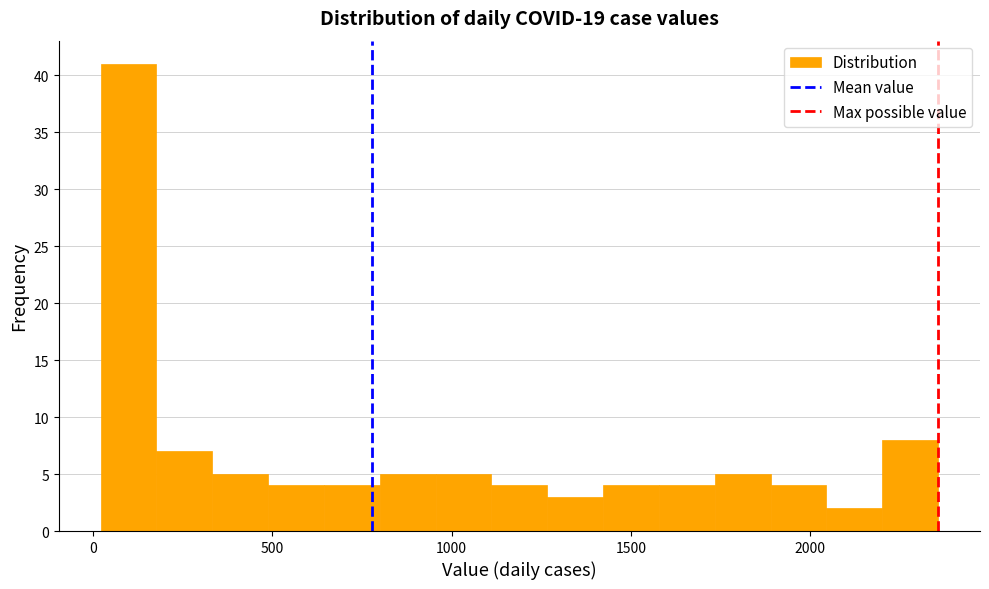

Read against the x-axis, roughly where is the centre of the tallest bar?

100